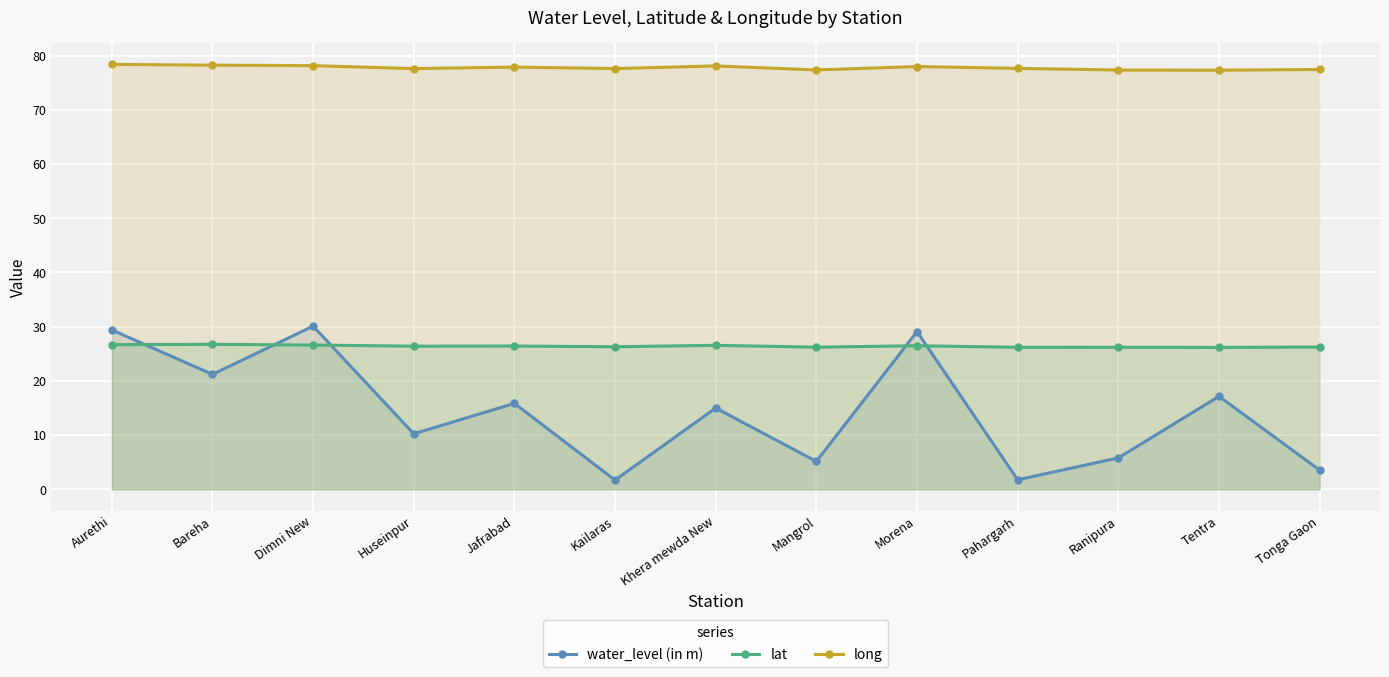

Is the value of water_level (in m) at Aurethi greater than the value of lat at Bareha?

Yes